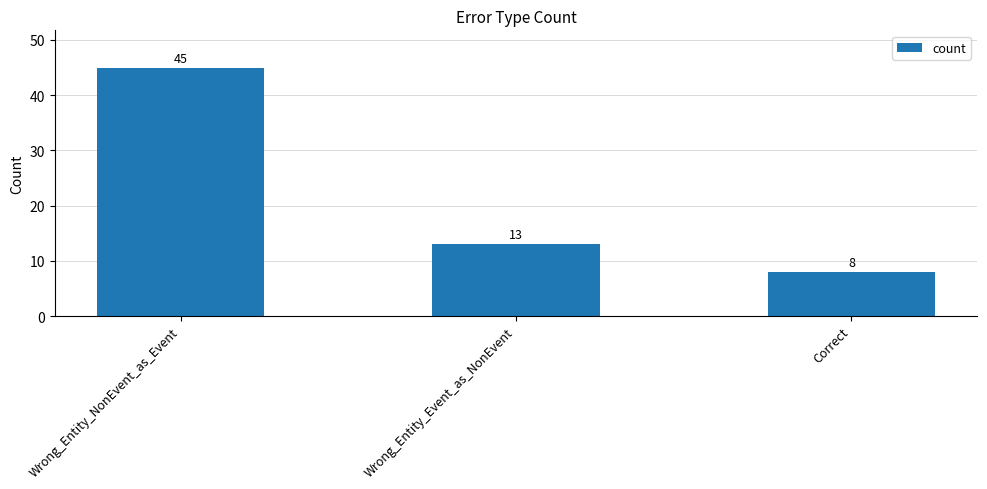

What is the value of the 2nd bar from the left?

13